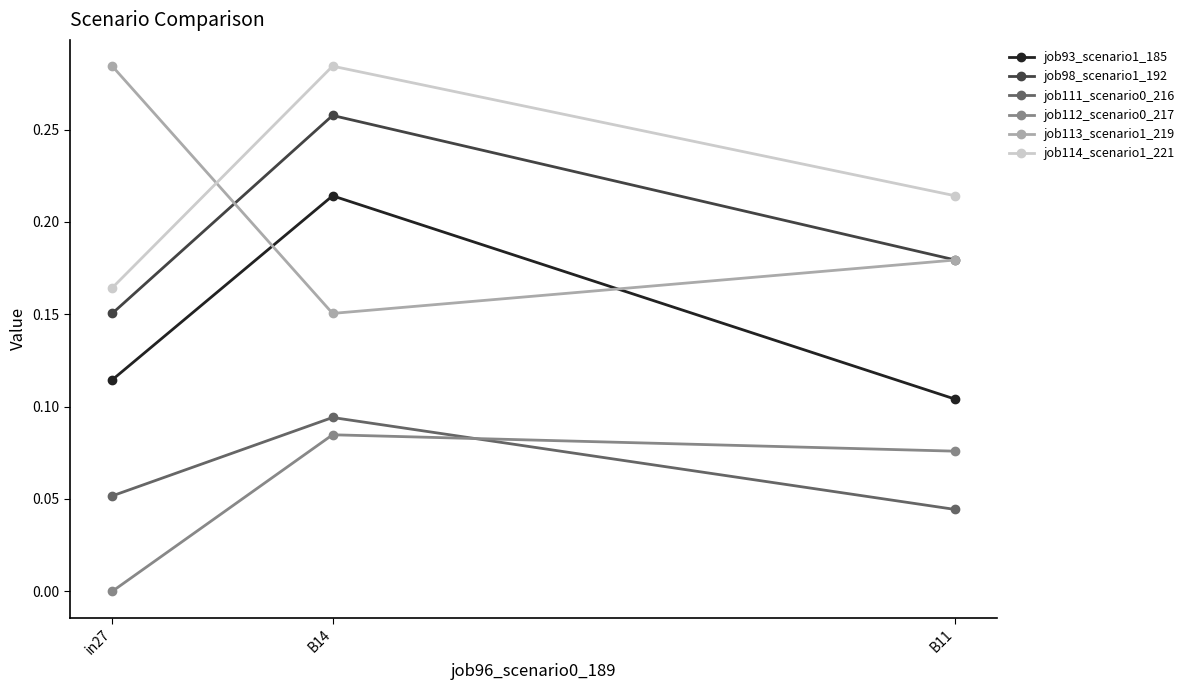

Rank the categories by job93_scenario1_185 value from highest to lowest.

B14, in27, B11